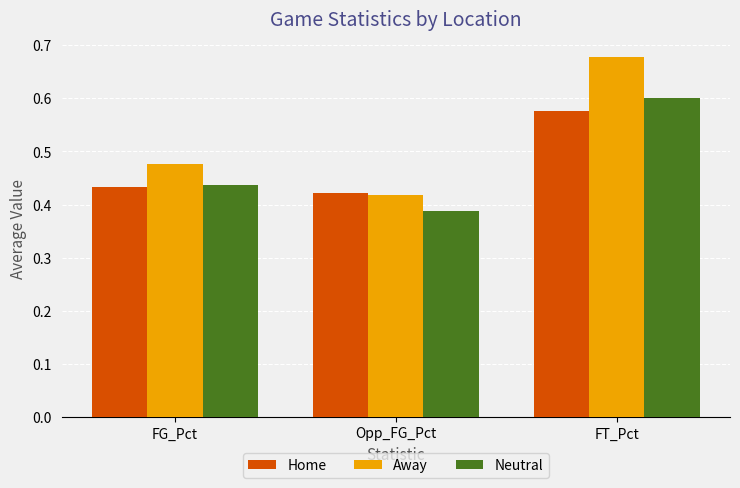

Where is Neutral nearest to the value 0?

Opp_FG_Pct